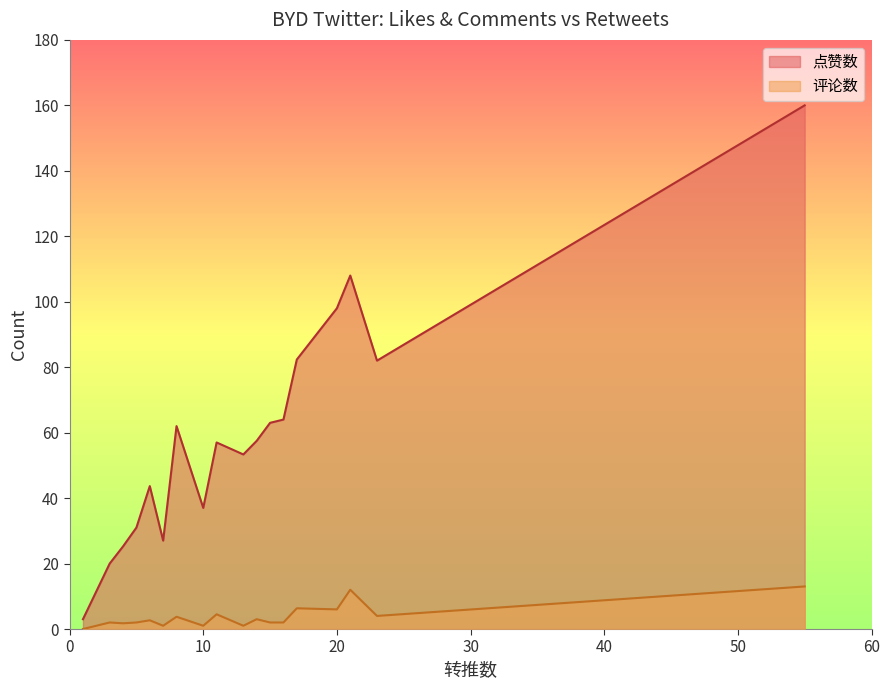

Count the number of categories in the chart.

18